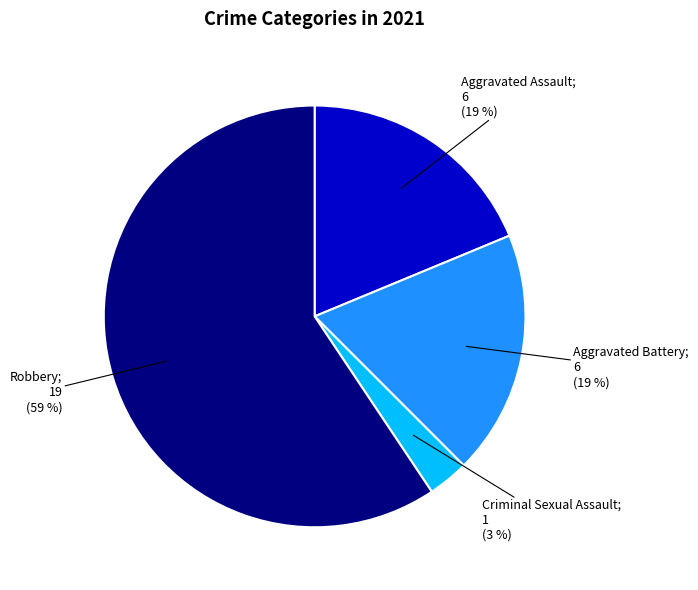

Count the number of slices in the pie.

4